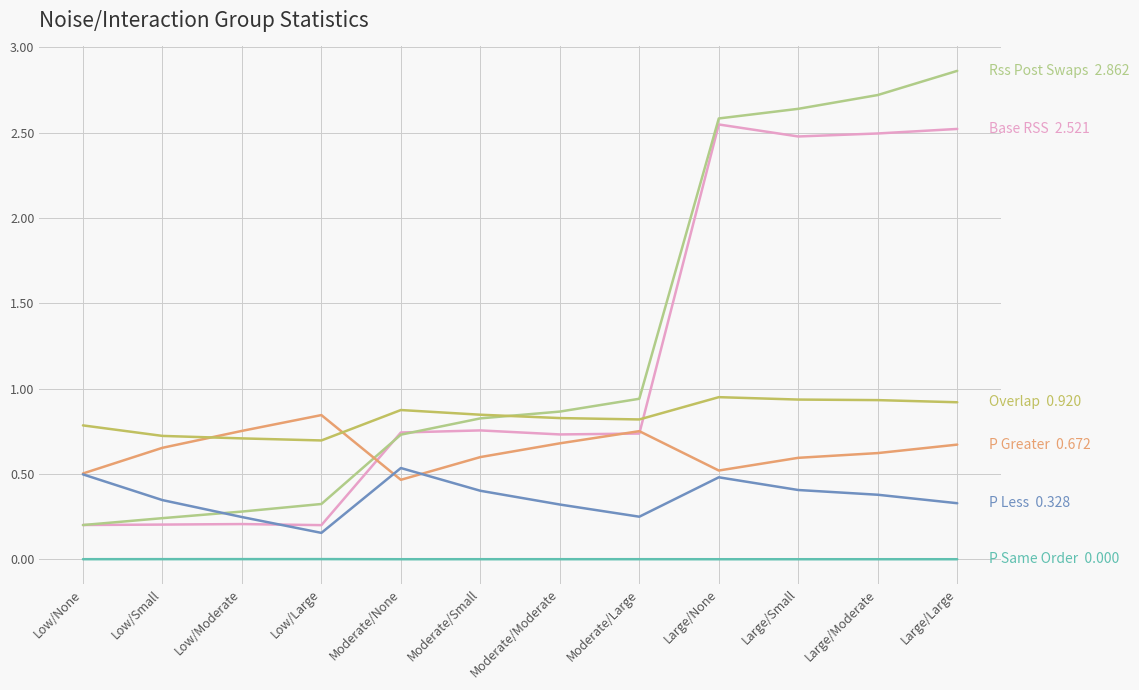

Which category has the highest value across all series?

Large/Large